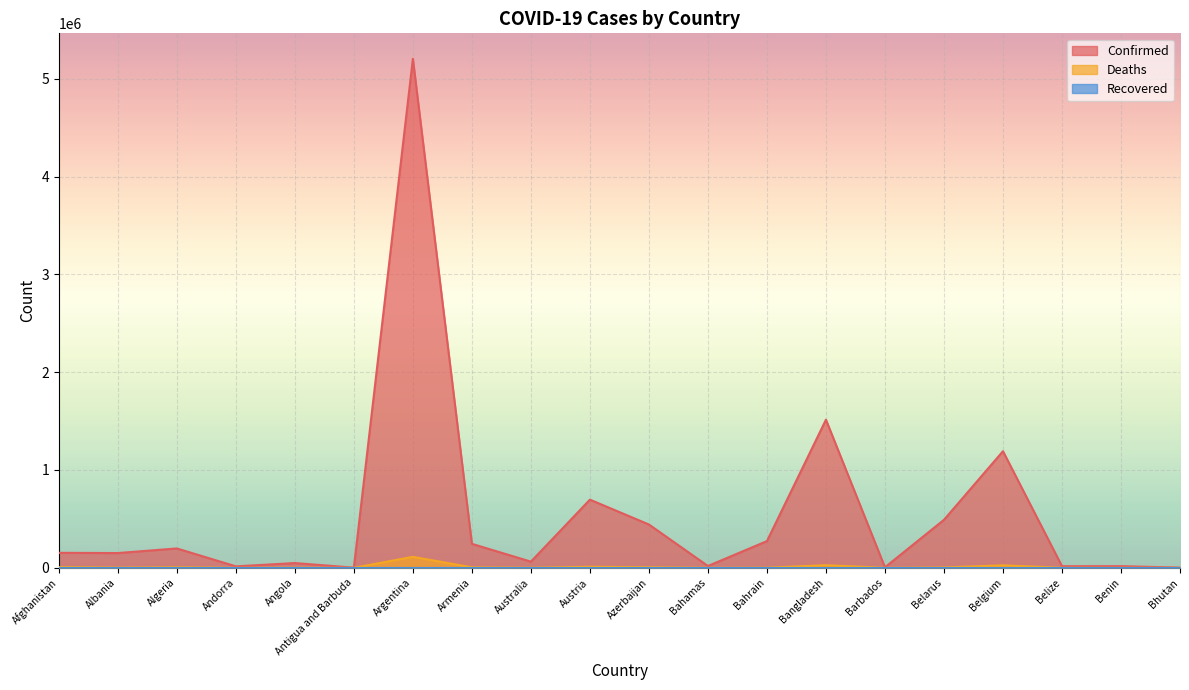

Between Albania and Bhutan, which series saw the biggest shift?

Confirmed